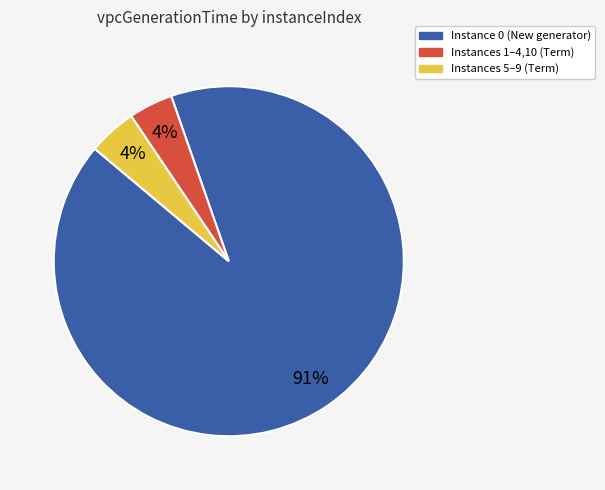

To the nearest percent, what is the average slice percentage?

33%